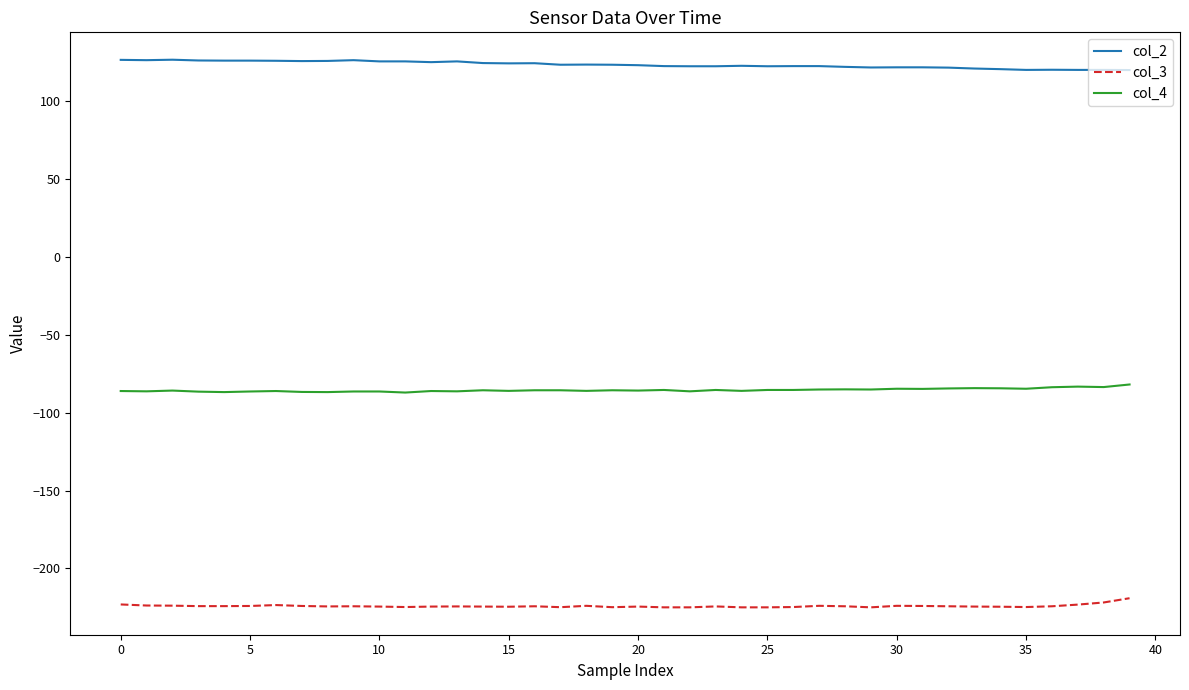

Which series has the largest total across all categories?

col_2